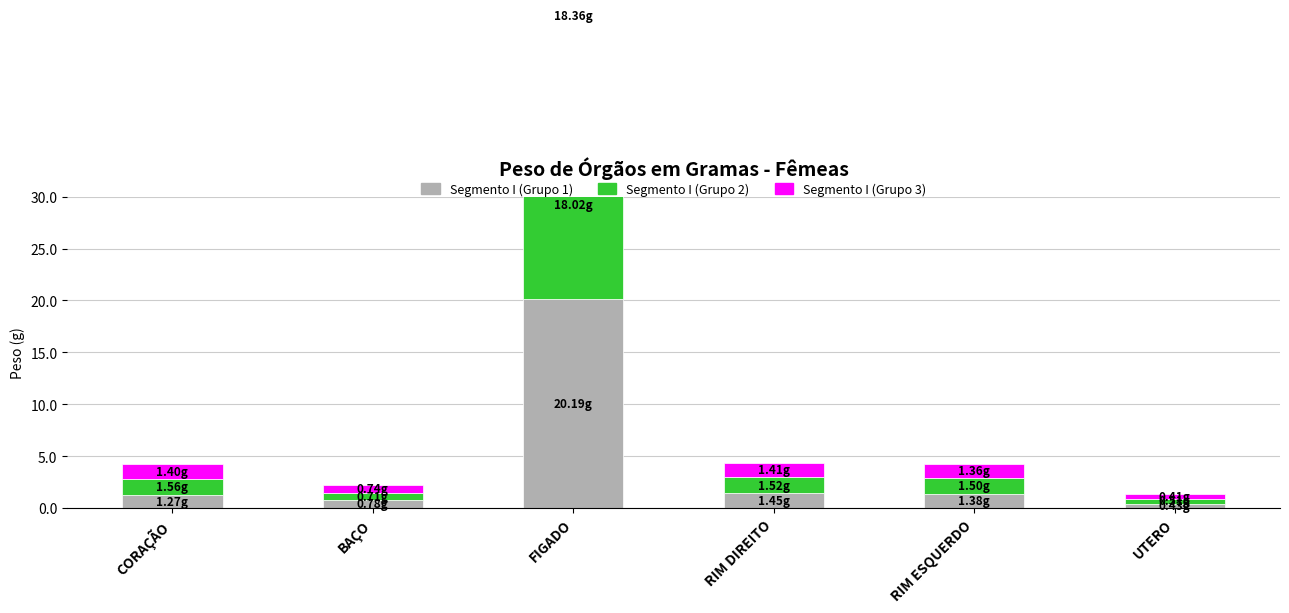

What is the average value of the Segmento I (Grupo 3) series?

3.9